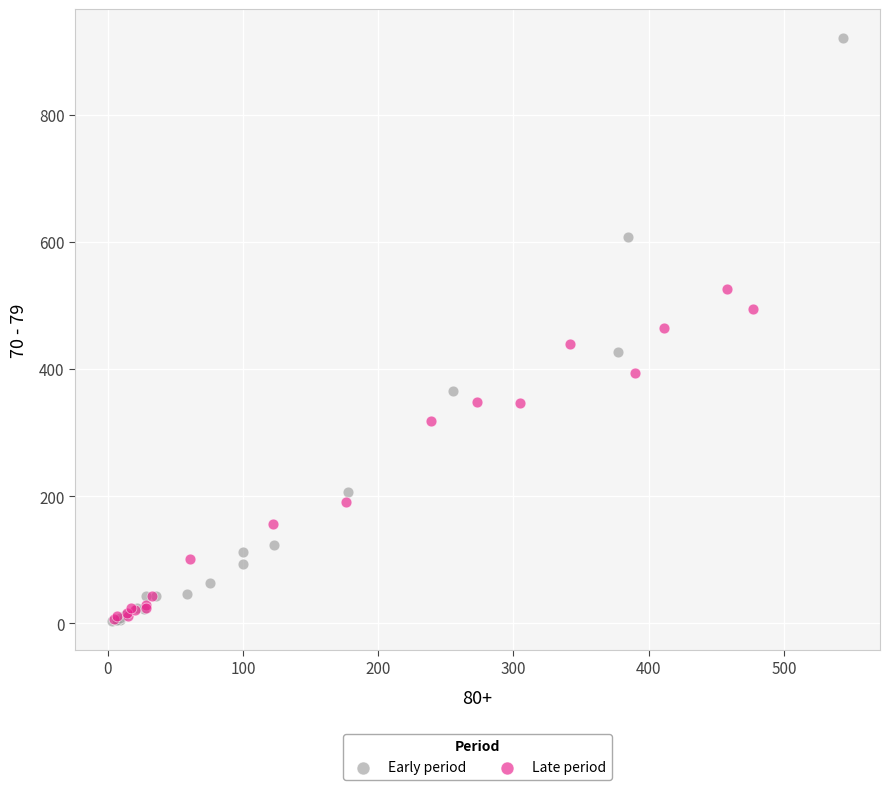

Which series has the widest spread of Y values?

Early period